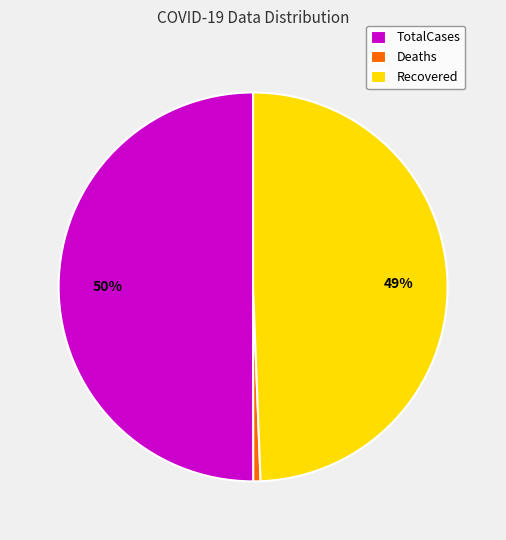

Approximately how many times larger is the value at Recovered compared to TotalCases?

1.0